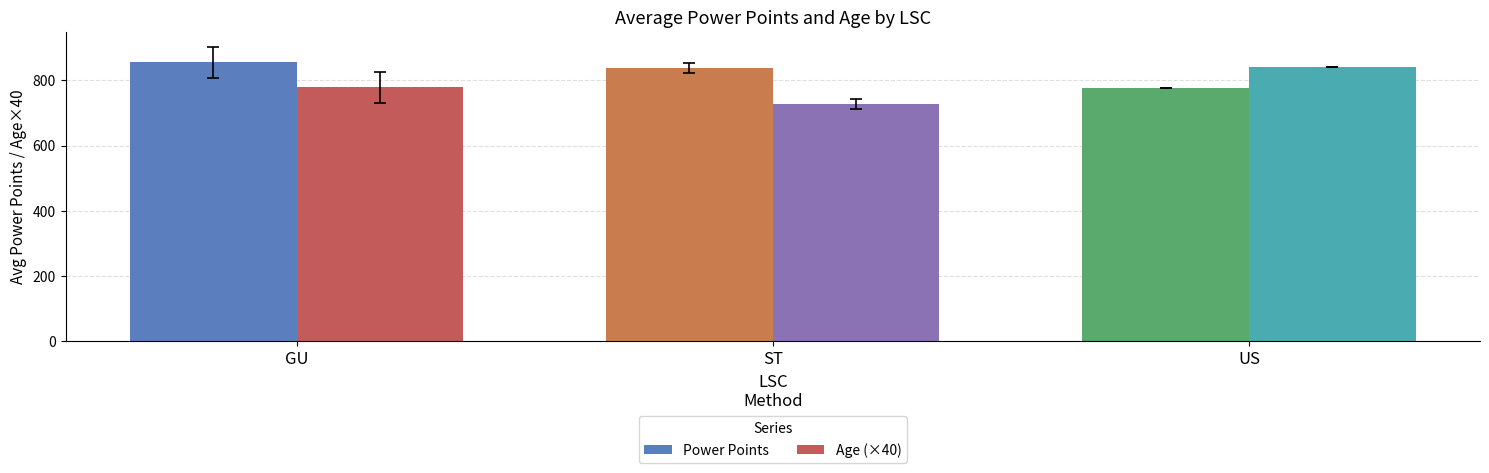

List the series in order of their overall mean, lowest first.

Age (×40), Power Points